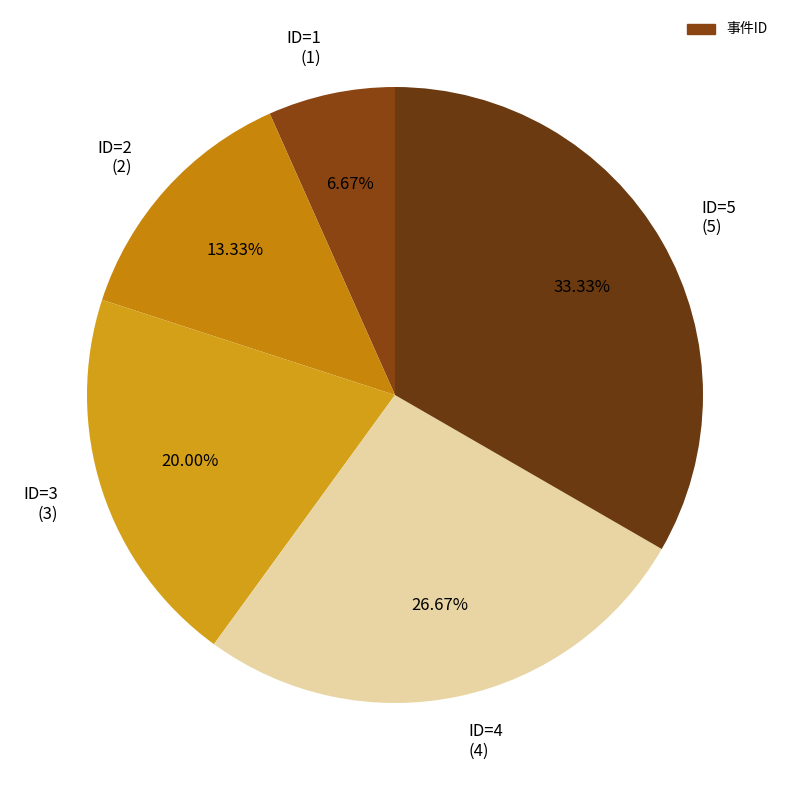

Is the sum of ID=3 (3) and ID=1 (1) greater than half?

No